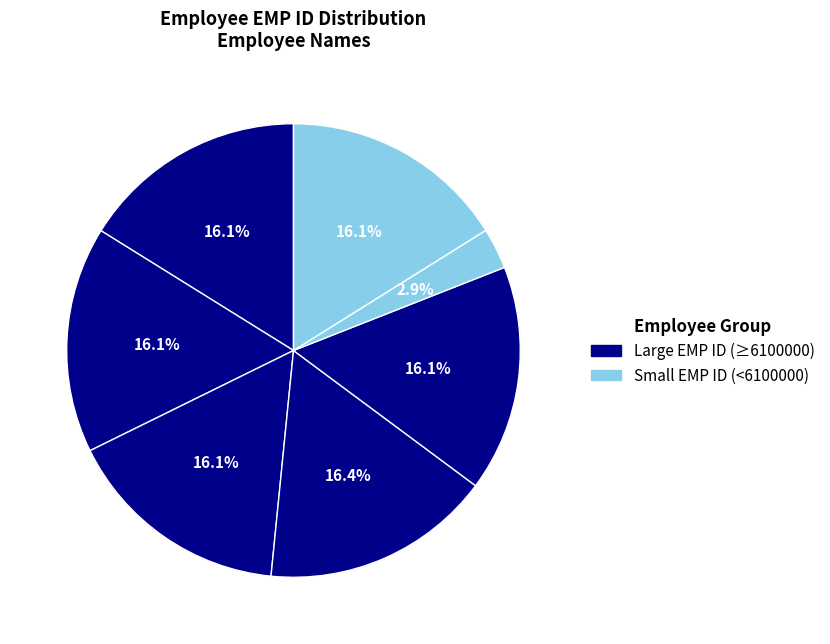

How many segments does this pie chart have?

7